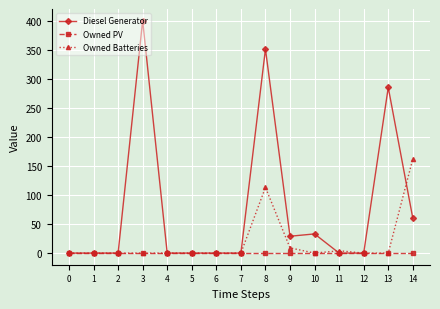

Between 5 and 10, which series saw the biggest shift?

Diesel Generator